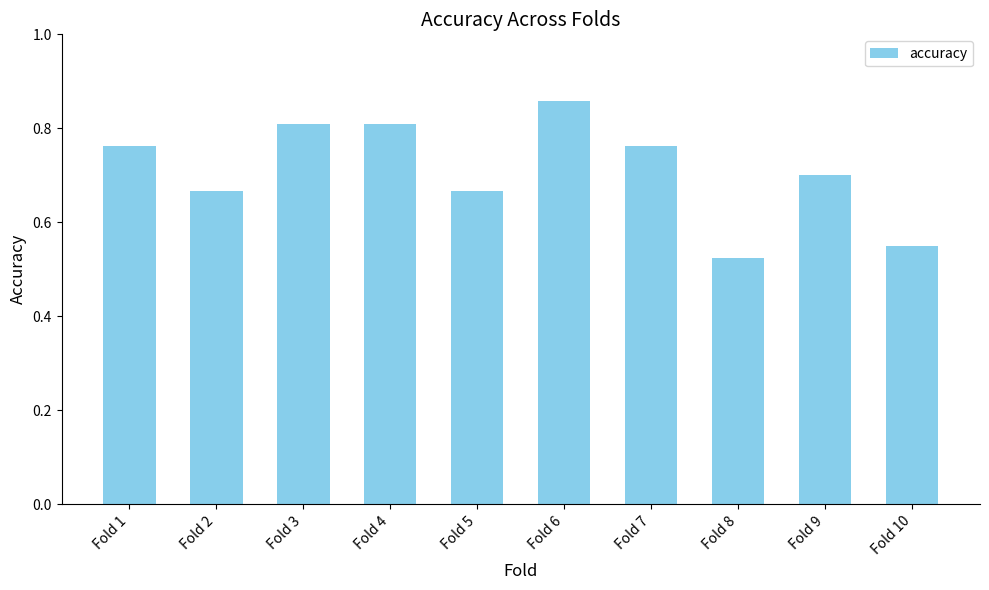

How many values are between 0 and 1?

10